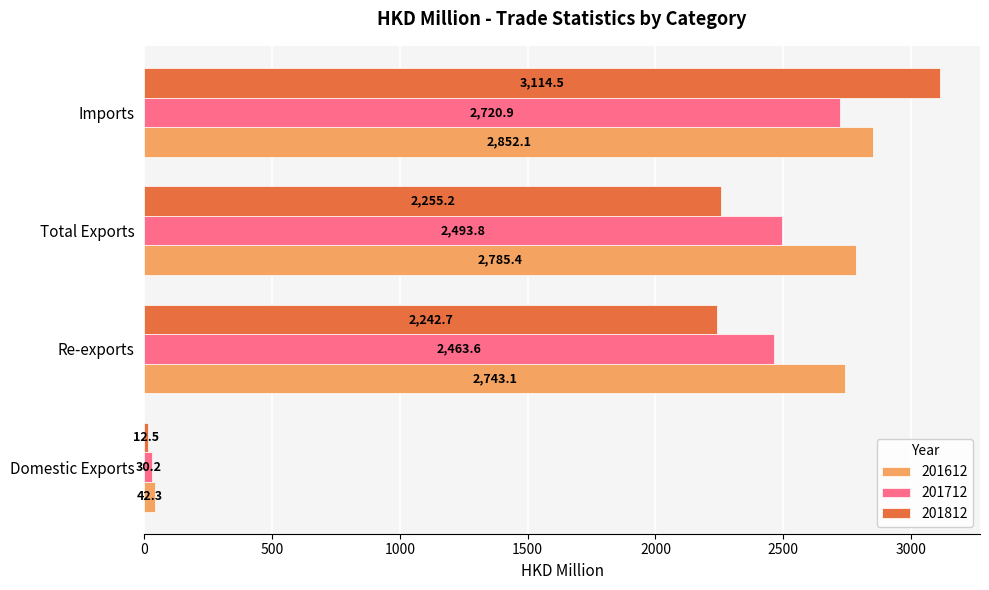

How many distinct data groups are displayed?

3